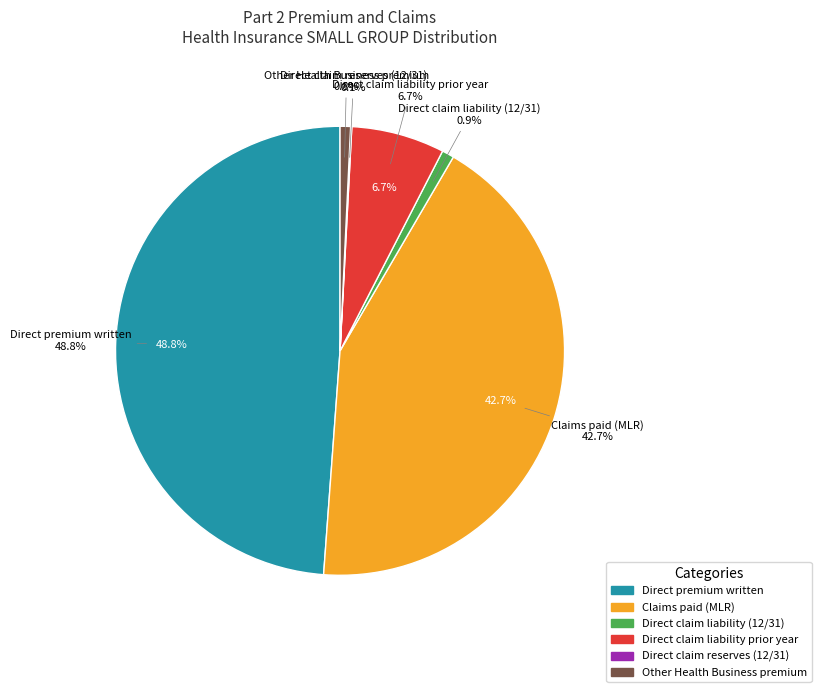

What is the smallest slice in the pie chart?

Direct claim reserves (12/31)